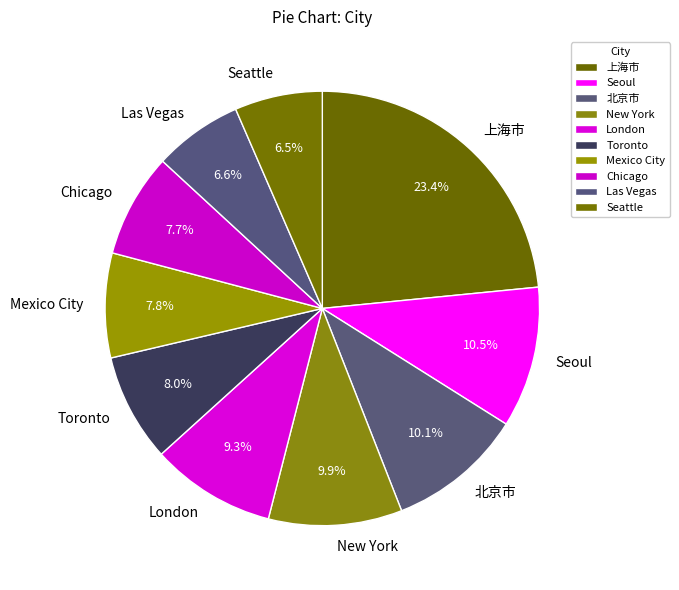

How many segments does this pie chart have?

10